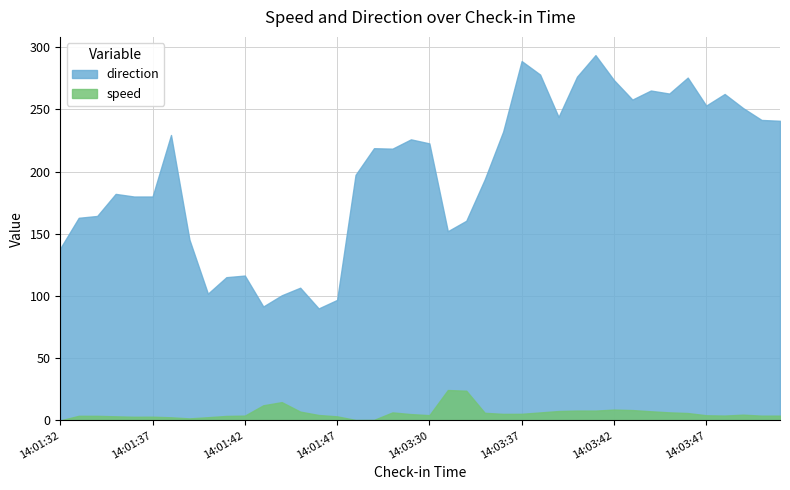

True or false: speed has a value of 0.8 at 14:01:38.

False